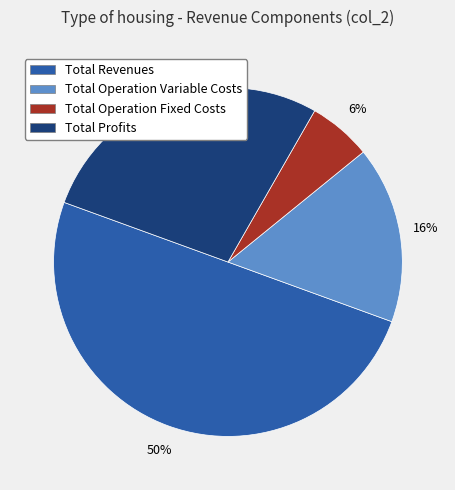

To the nearest percent, what is the average slice percentage?

25%